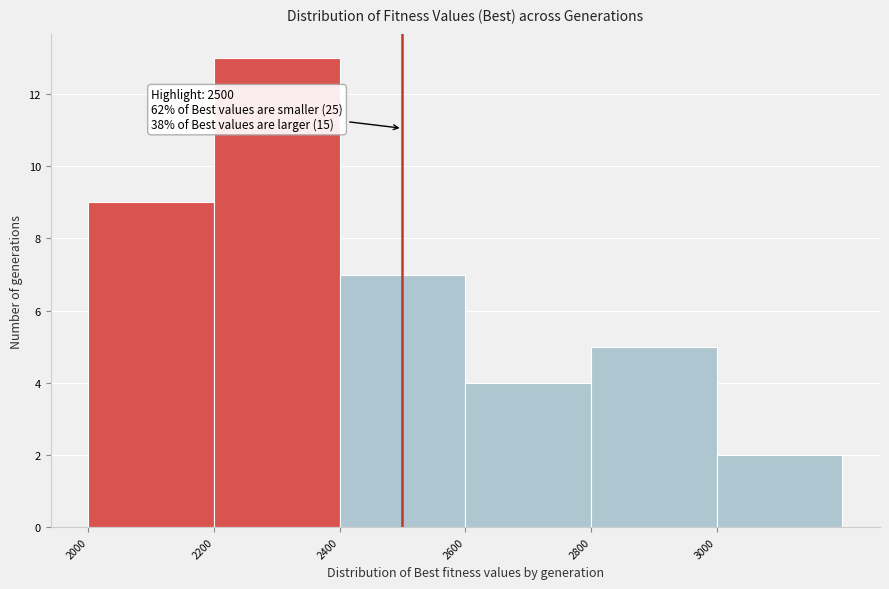

Over which range of the x-axis is the bar tallest?

2200 to 2400